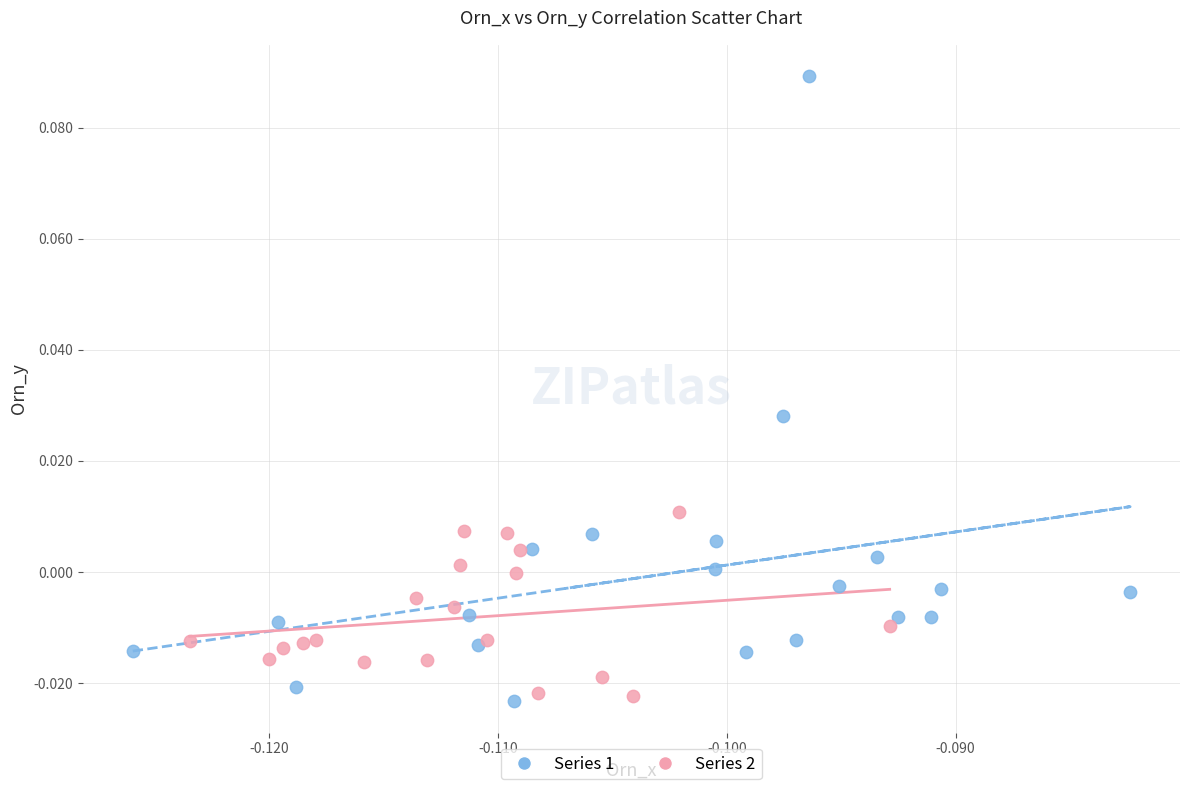

Which series has the largest Y range (max minus min)?

Series 1